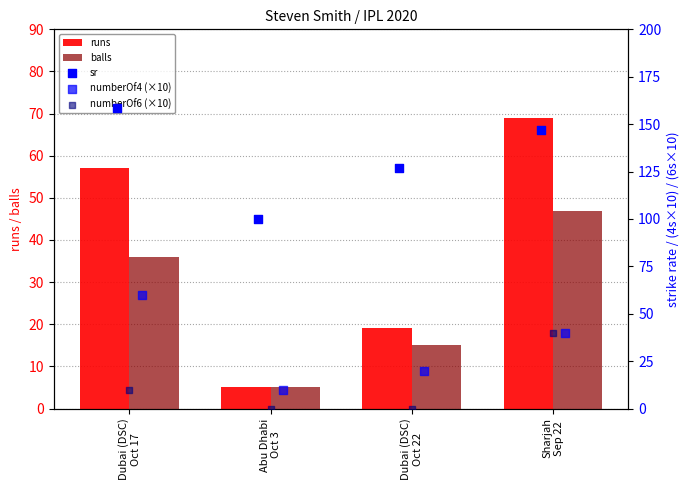

What are all the series names shown in the legend?

runs, balls, sr, numberOf4 (×10), numberOf6 (×10)